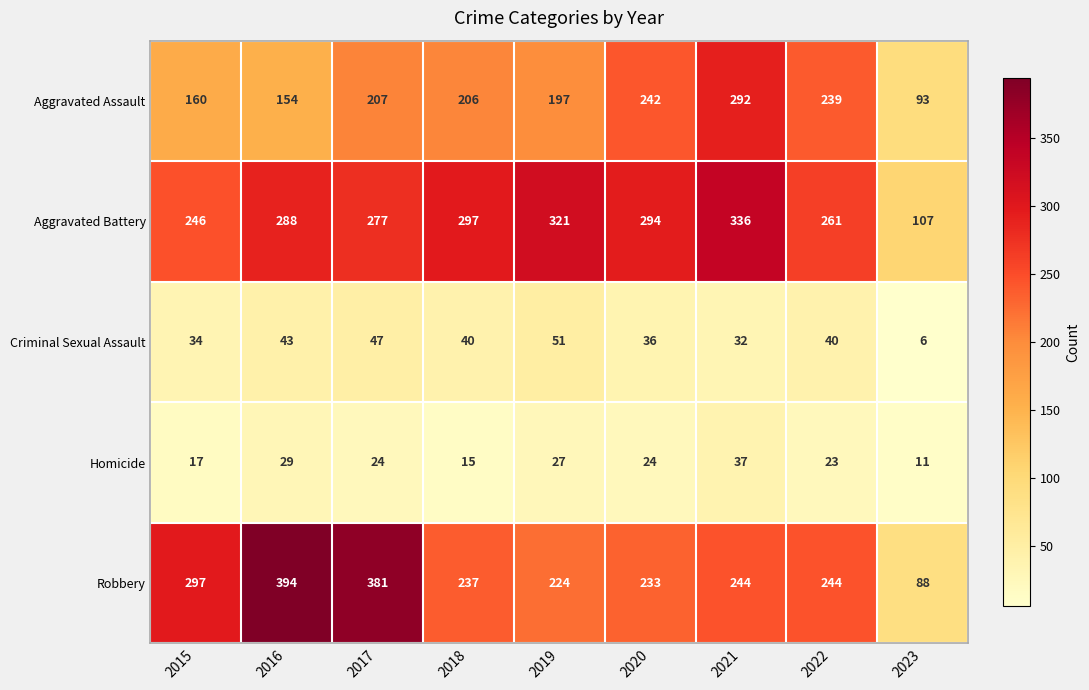

Rank the series by their maximum value, from highest to lowest.

Robbery, Aggravated Battery, Aggravated Assault, Criminal Sexual Assault, Homicide